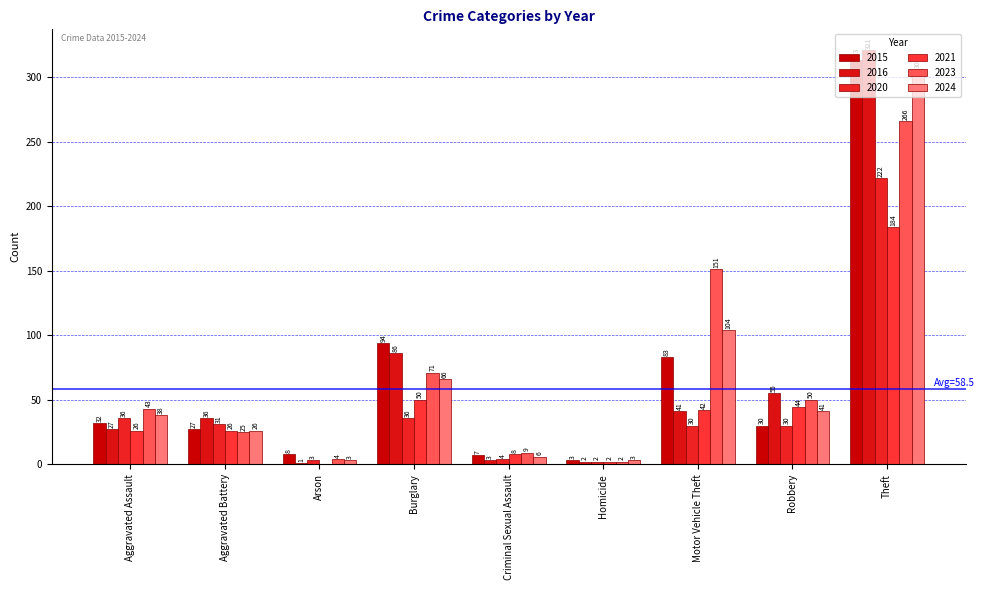

Which series has the widest spread of values?

2016